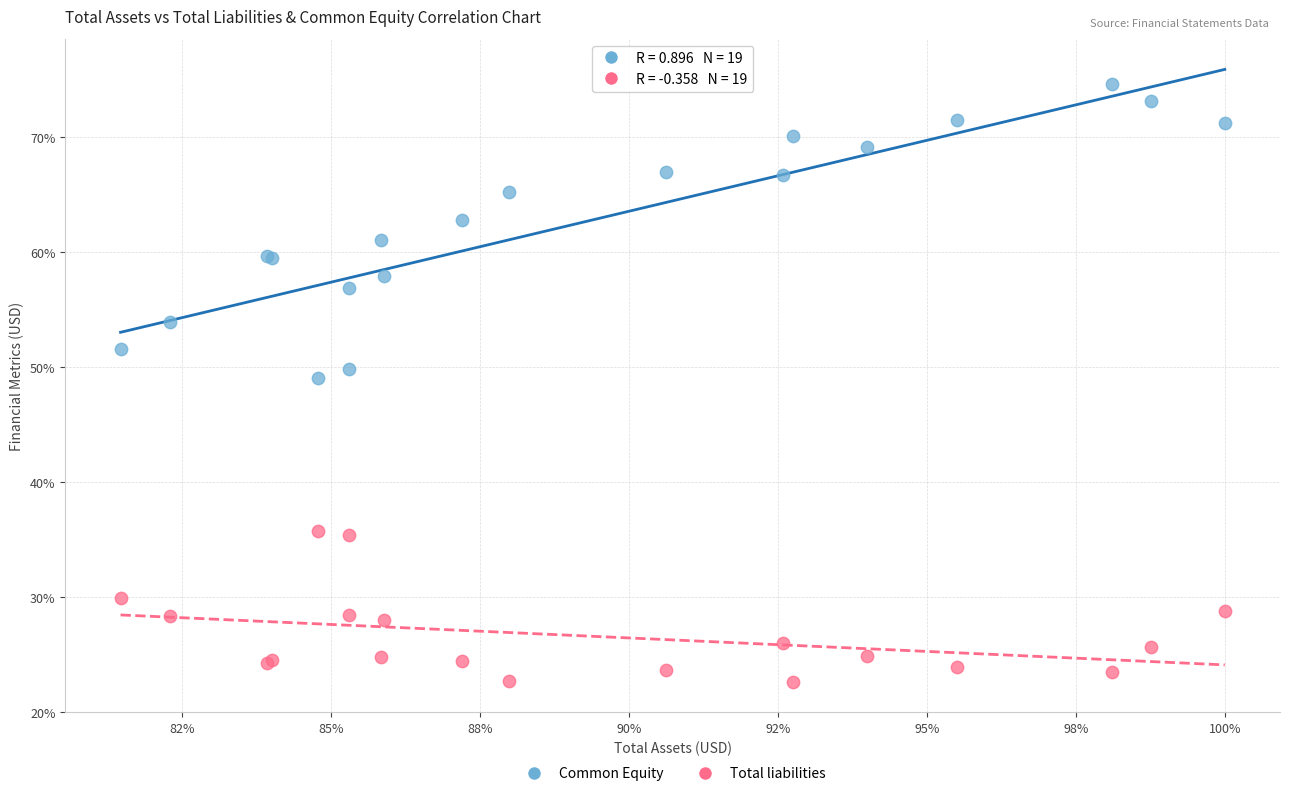

Across all series, what Y value is closest to 48?

49.0